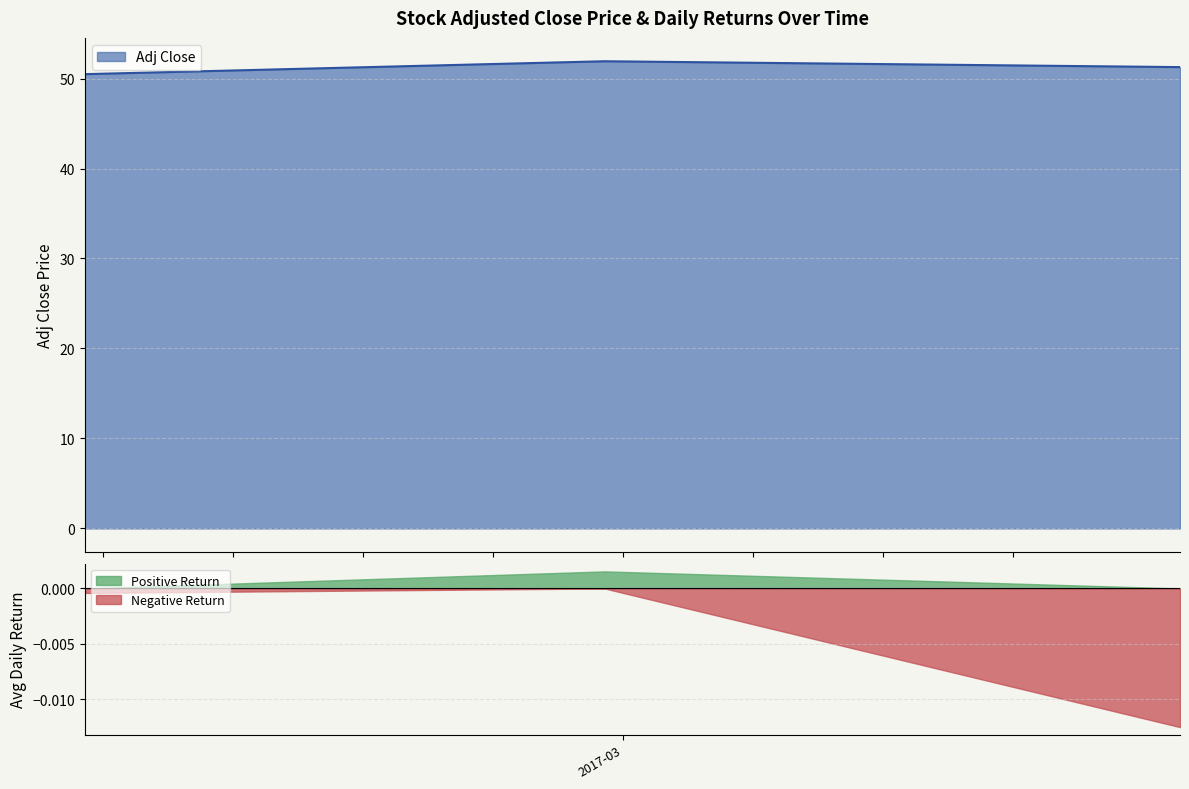

What is the highest value of the Adj Close series?

51.9